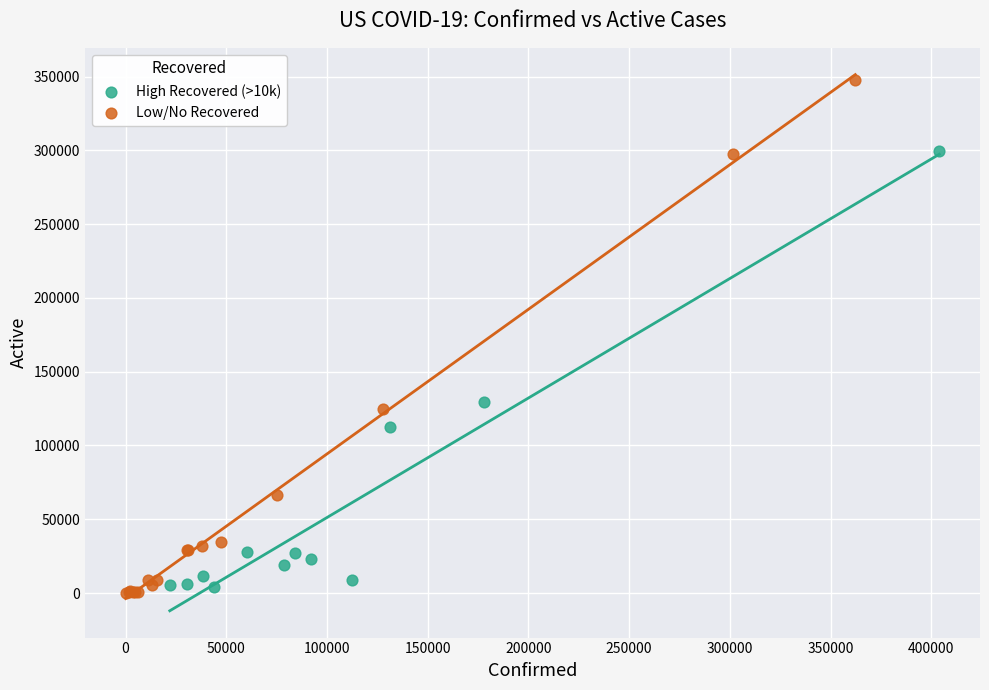

Which series reaches the maximum Y coordinate?

Low/No Recovered